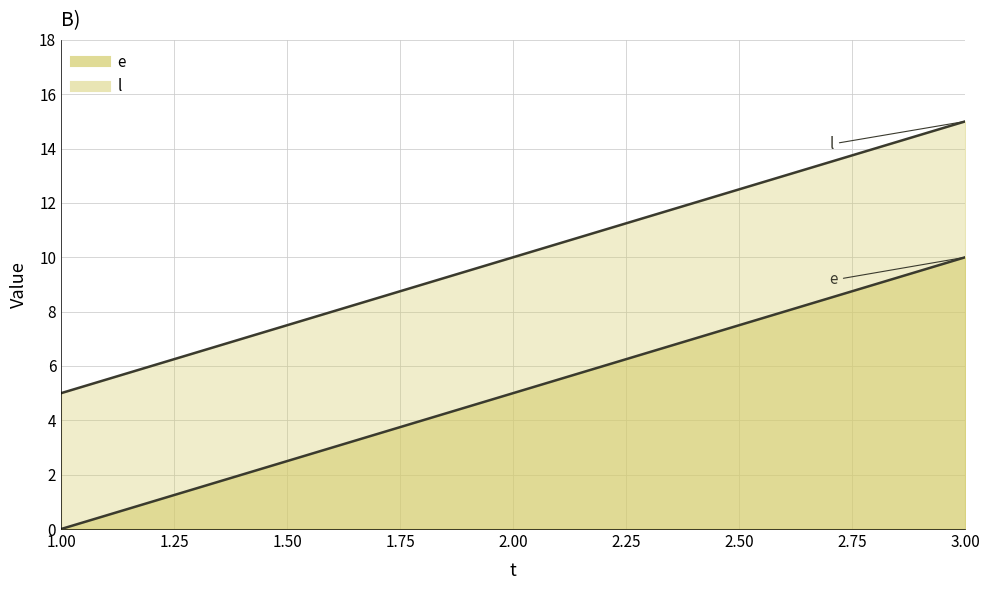

Which series has the largest total across all categories?

l